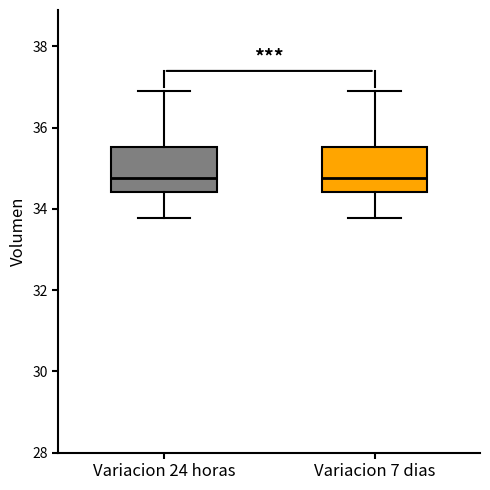

Reading left to right, read every box against the y-axis: the position of its median line, the range the box covers, and the ends of its whiskers. The values are not printed on the chart, so give them approximately, as read against the axis.

Variacion 24 horas: median 34.8, box 34.4 to 35.6, whiskers 33.8 to 36.8
Variacion 7 dias: median 34.8, box 34.4 to 35.6, whiskers 33.8 to 36.8